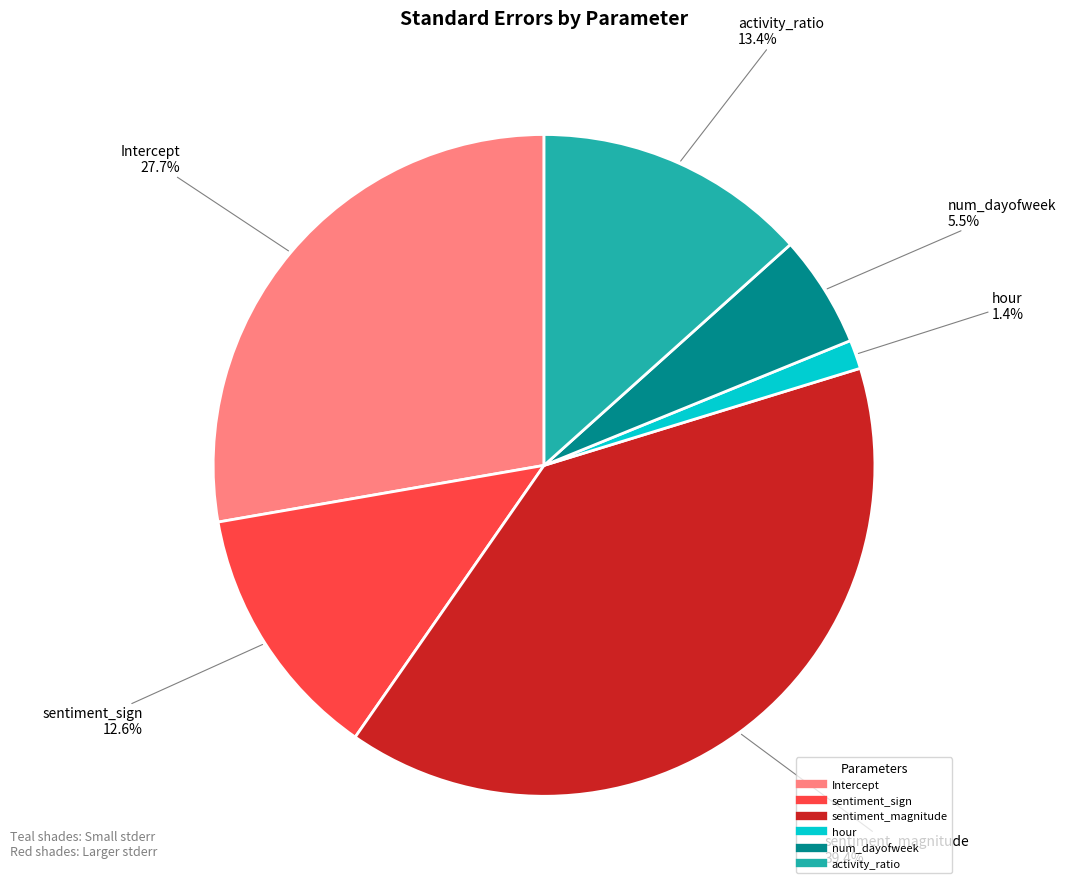

How much of the chart is everything except sentiment_sign?

87.4%